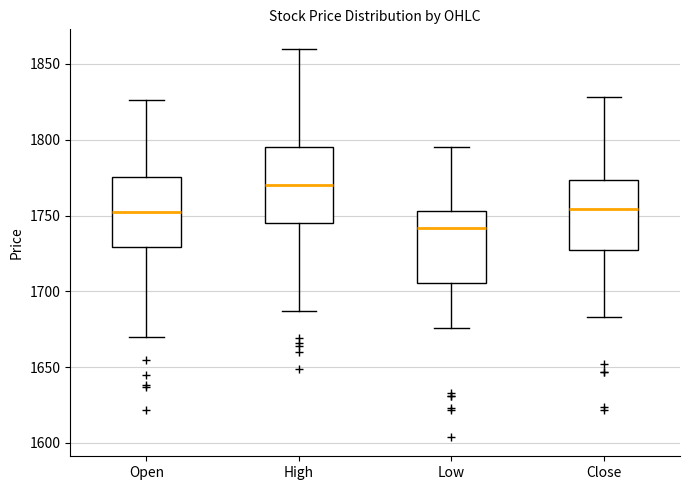

Reading left to right, transcribe this box plot: for each box, give where its median line is, the range the box spans, and where its two whiskers end, as read against the y-axis. The values are not printed on the chart, so give them approximately, as read against the axis.

Open: median 1750, box 1730 to 1775, whiskers 1670 to 1825
High: median 1770, box 1745 to 1795, whiskers 1685 to 1860
Low: median 1740, box 1705 to 1755, whiskers 1675 to 1795
Close: median 1755, box 1730 to 1775, whiskers 1685 to 1830